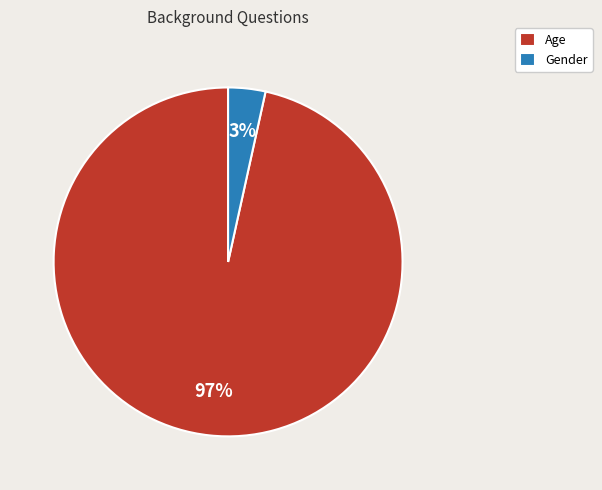

Is it true that Age is 82% of the pie?

False